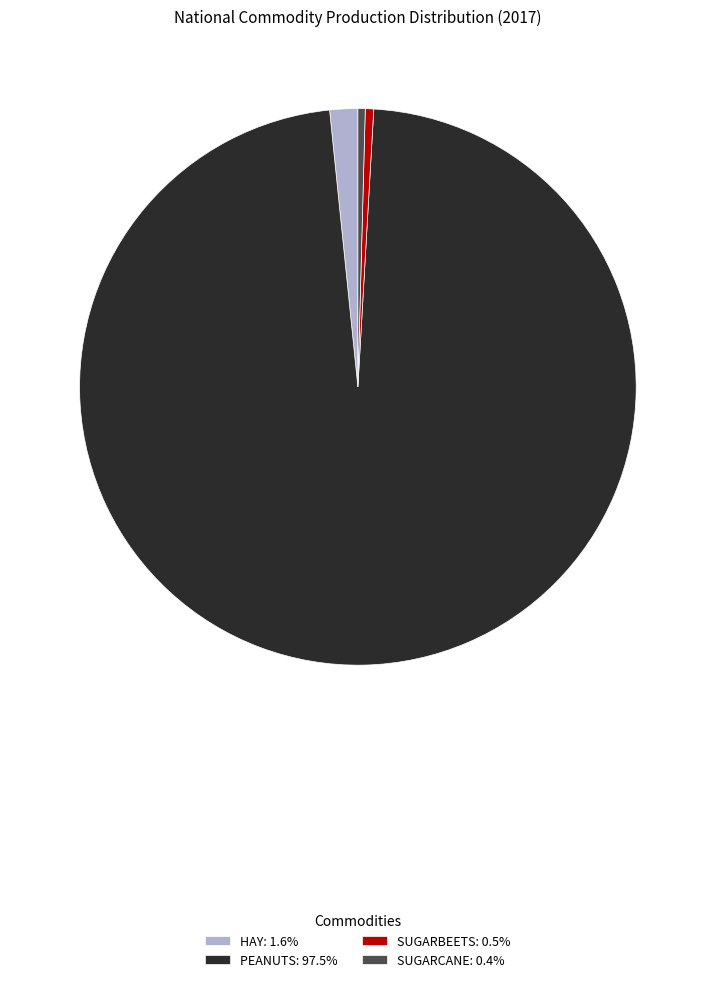

Which has a higher value, PEANUTS or SUGARBEETS?

PEANUTS